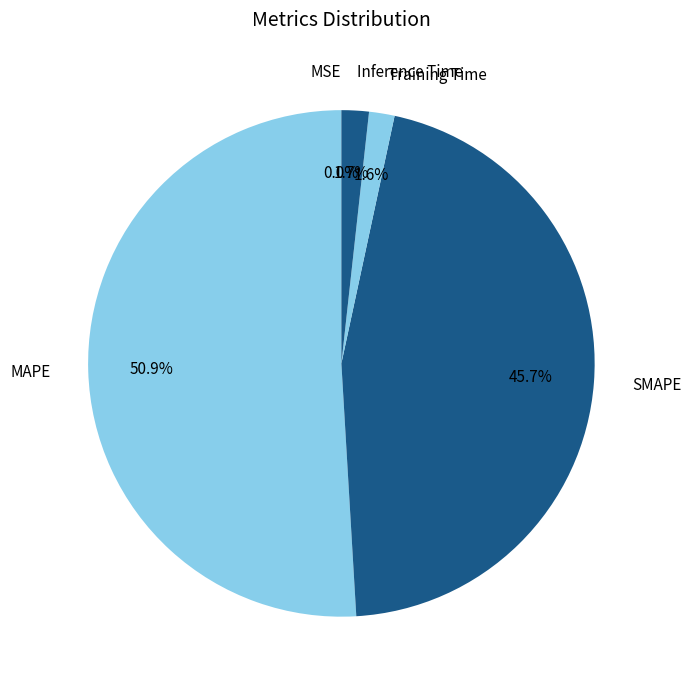

Which category accounts for the majority?

MAPE